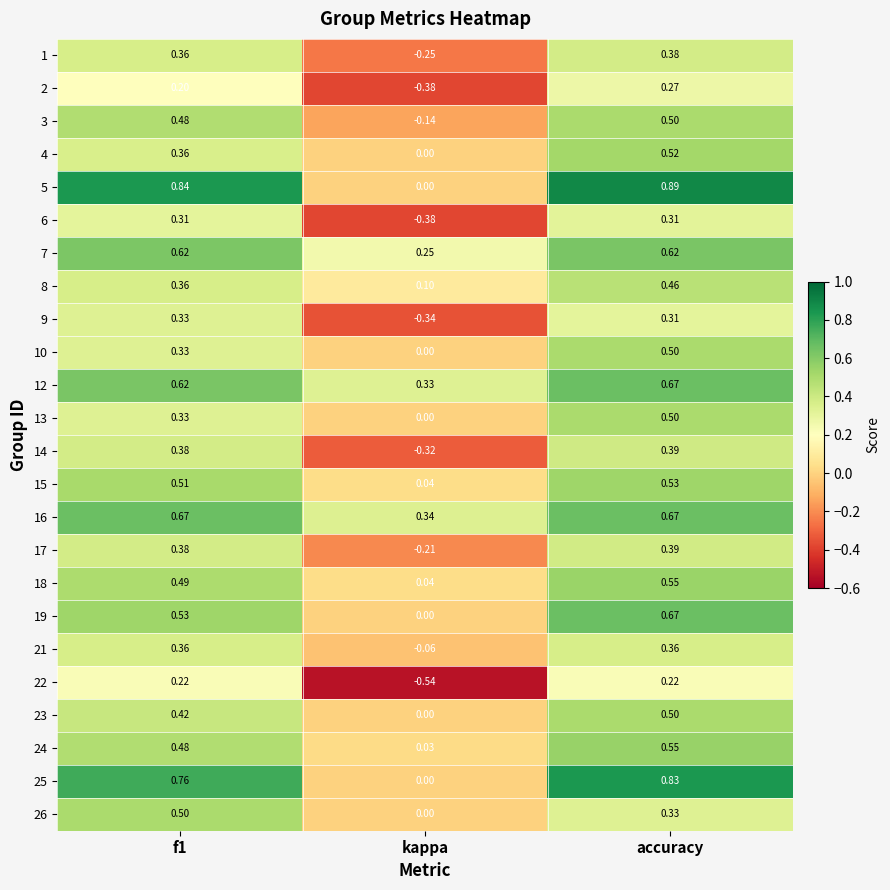

Where is 5 nearest to the value 0?

kappa